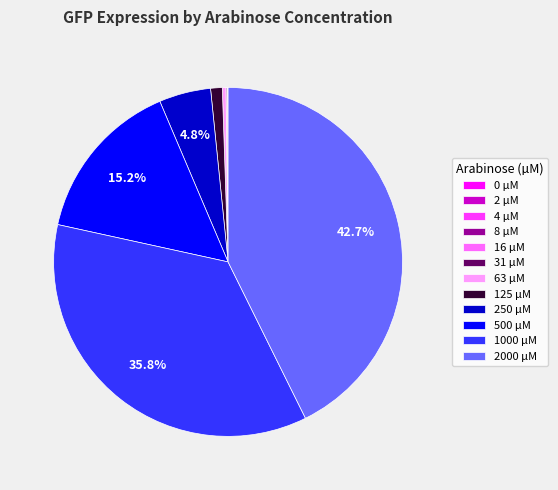

Does any single category account for the majority?

No